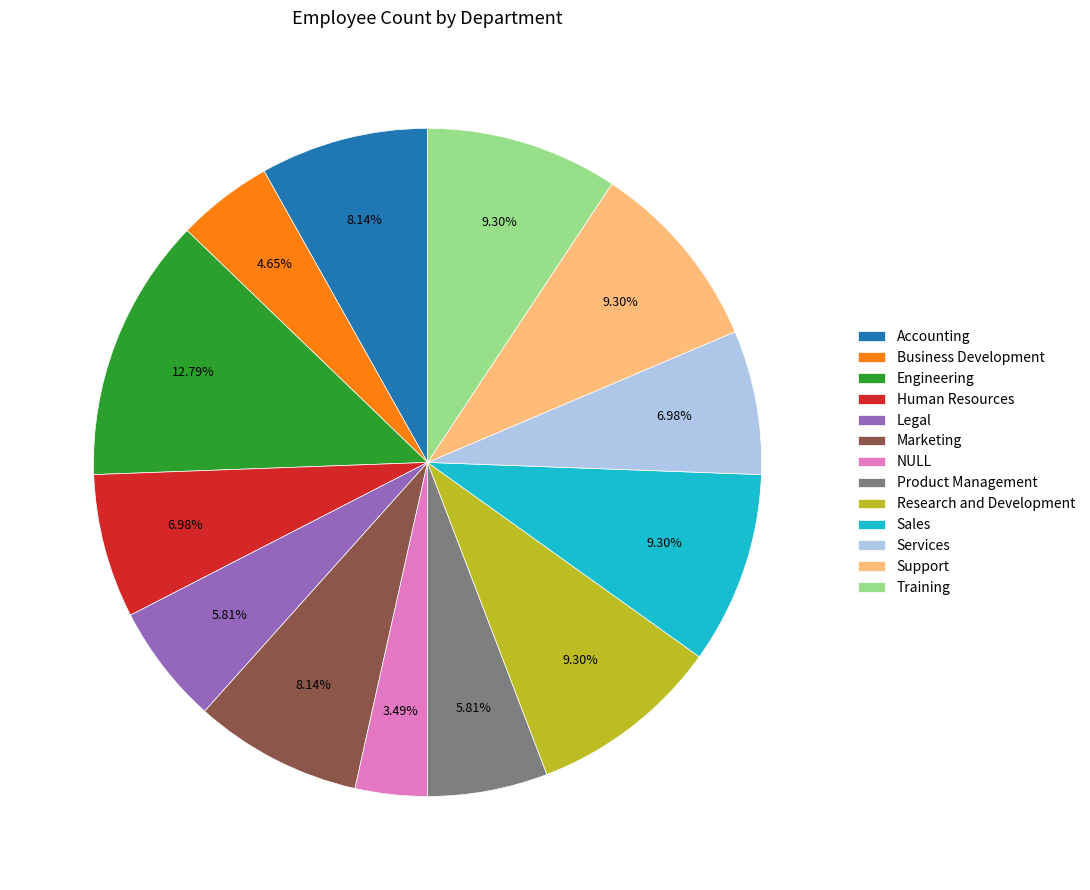

Which slice is the smallest?

NULL